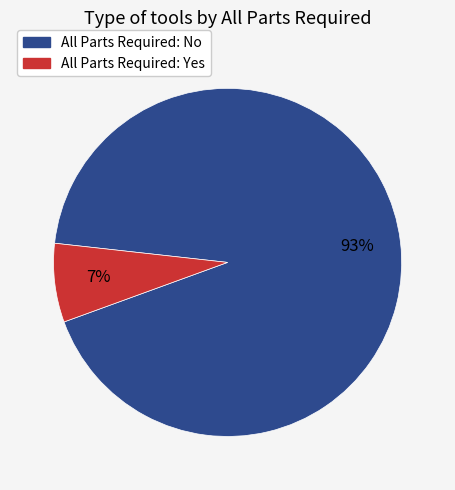

To the nearest percent, what is the average slice percentage?

50%